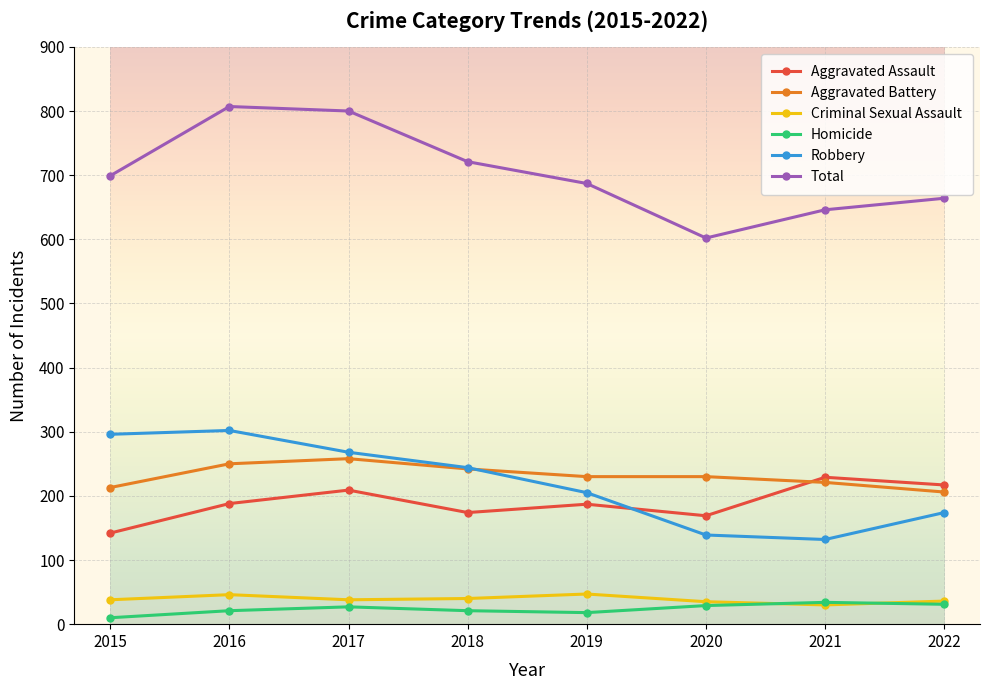

At which category does Robbery reach its first local peak?

2016